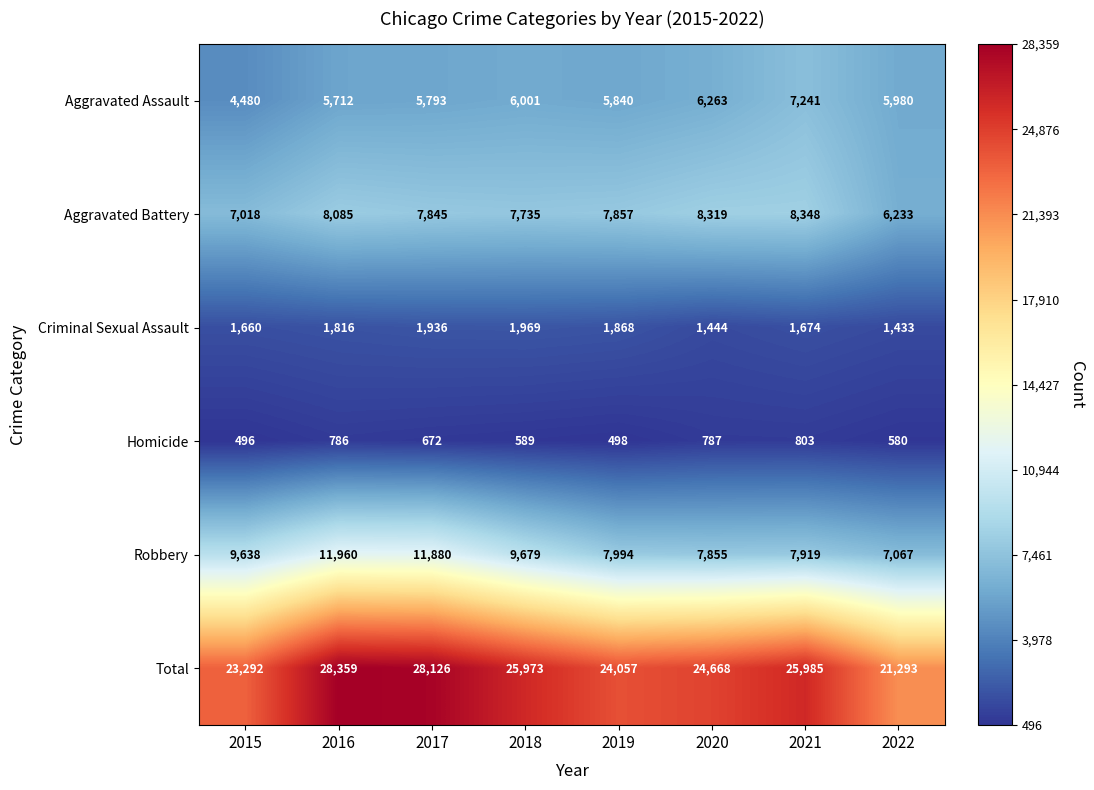

At 2017, list the series in order from largest to smallest.

Total, Robbery, Aggravated Battery, Aggravated Assault, Criminal Sexual Assault, Homicide